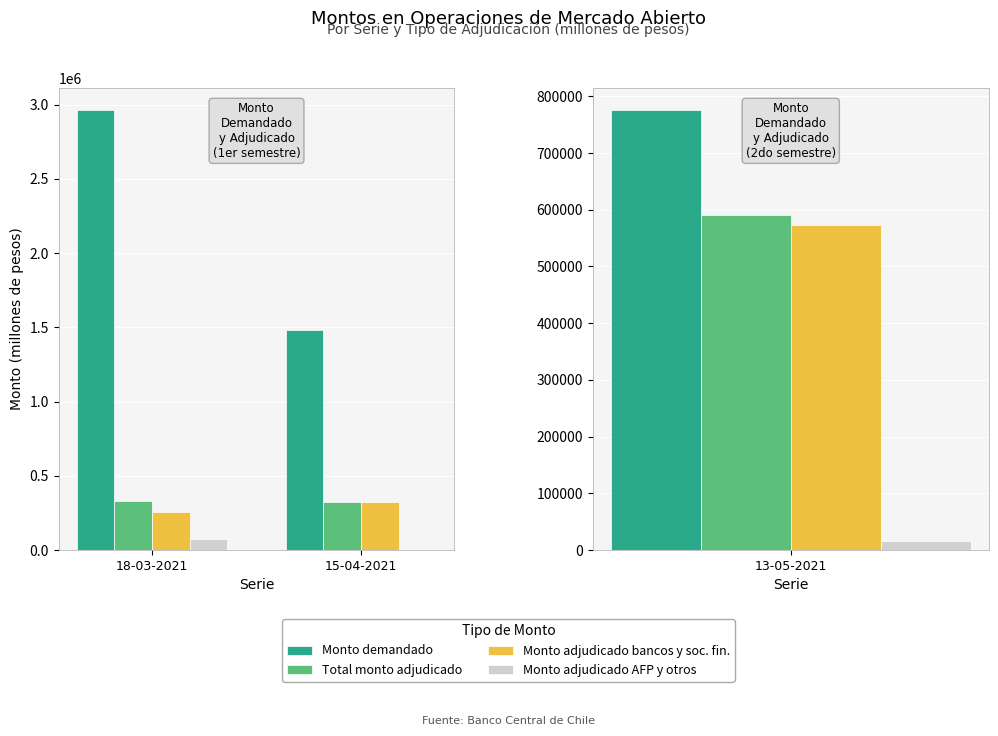

What is the sum of the Monto adjudicado bancos y soc. fin. values at 15-04-2021 and 18-03-2021?

575200